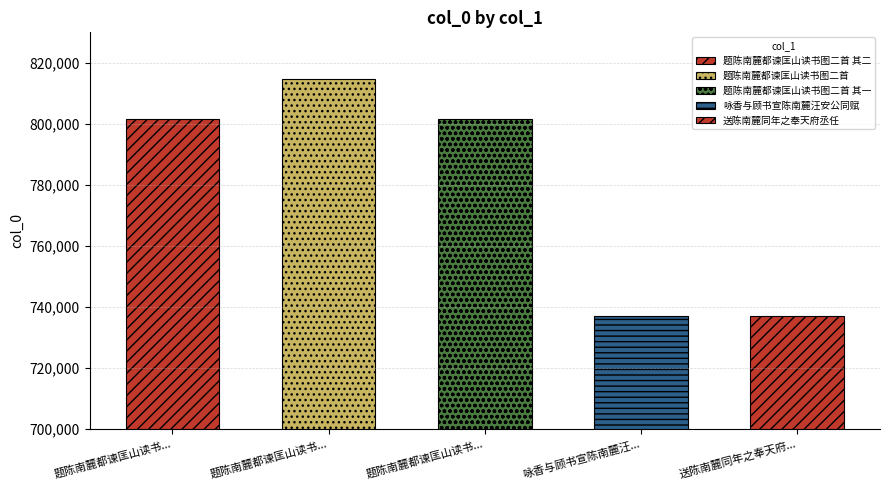

List the labels in order of value, smallest first.

咏香与顾书宣陈南麓汪安公同赋, 送陈南麓同年之奉天府丞任, 题陈南麓都谏匡山读书图二首 其一, 题陈南麓都谏匡山读书图二首 其二, 题陈南麓都谏匡山读书图二首